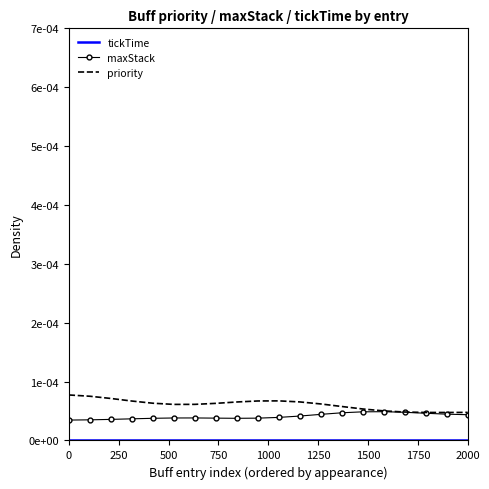

True or false: tickTime and priority cross at least once.

False